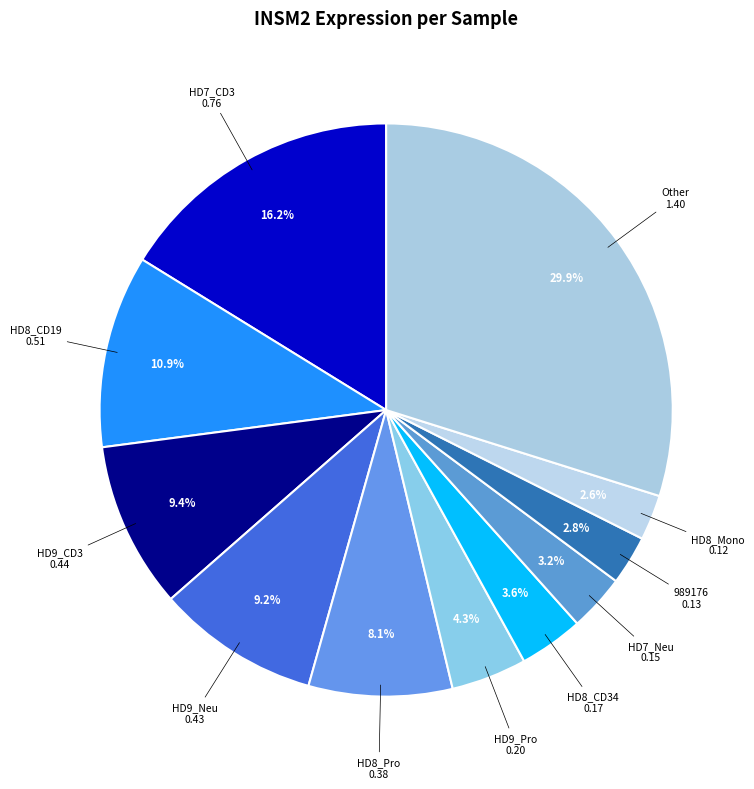

How many segments does this pie chart have?

11